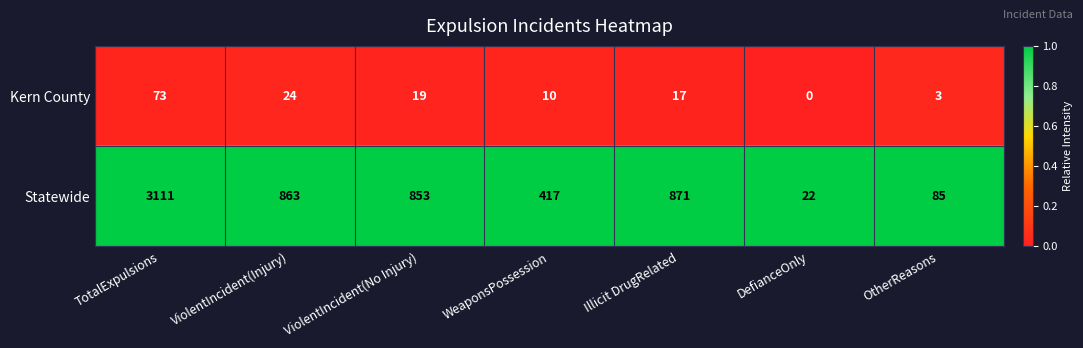

List the series in order of their overall mean, highest first.

Statewide, Kern County